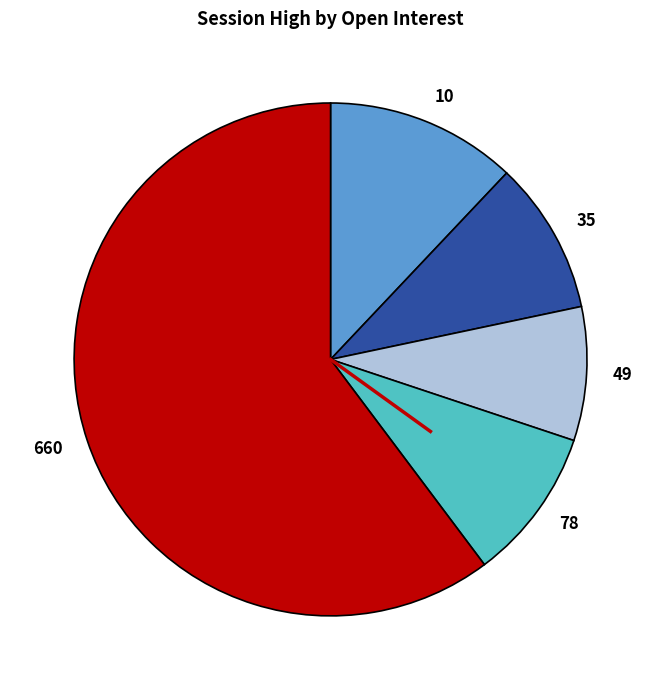

The 78 slice represents 10% of the pie. True or false?

True